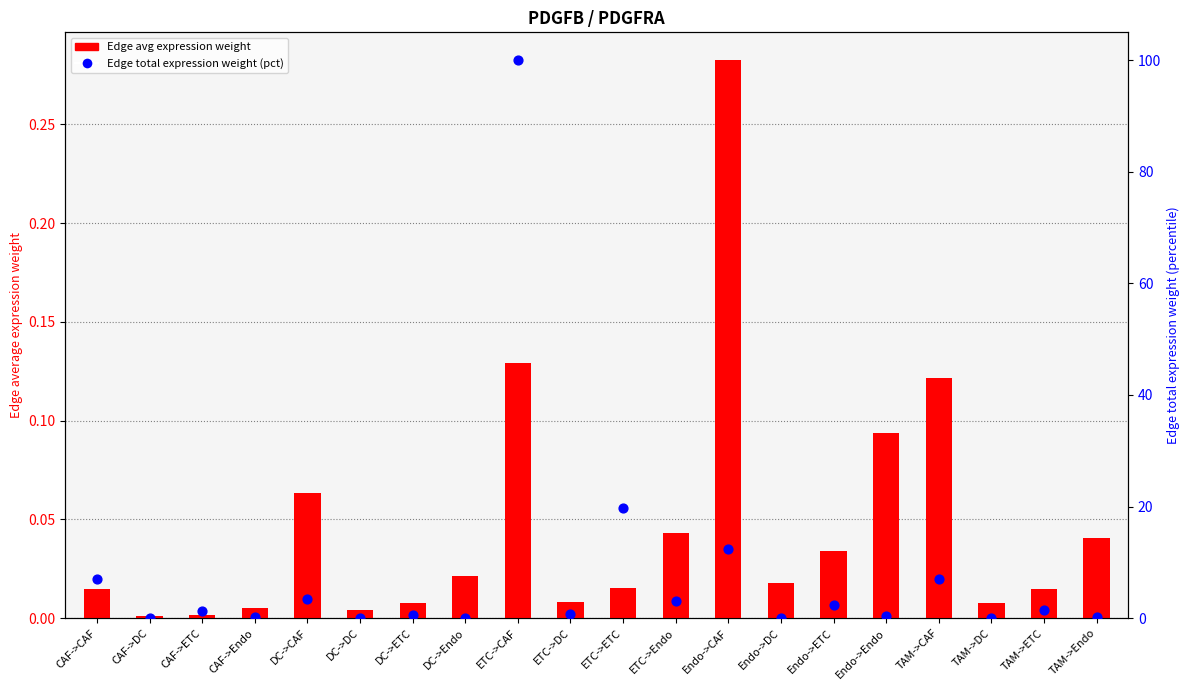

Which series reaches the minimum Y coordinate?

Edge total expression weight (pct)